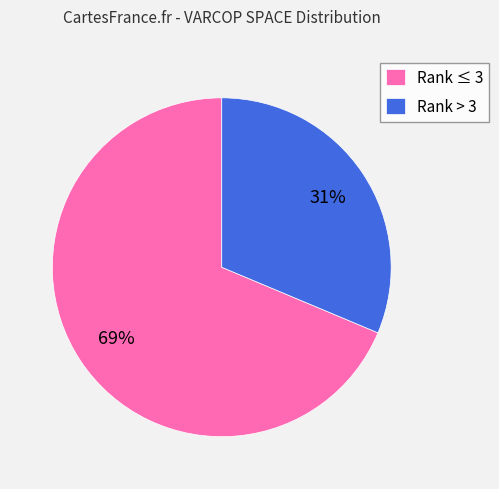

True or false: Rank ≤ 3 accounts for 61% of the total.

False